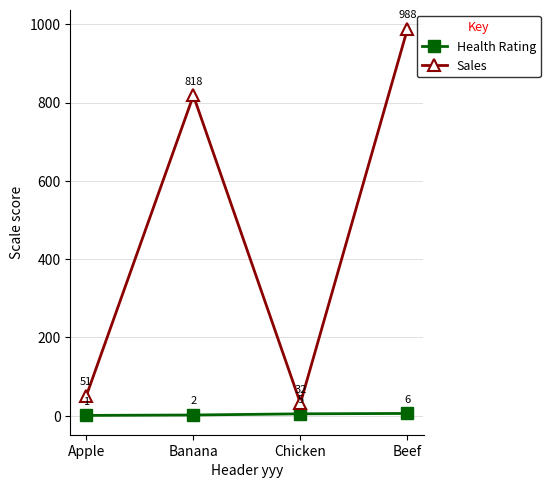

Is it true that Sales equals 32 at Chicken?

True